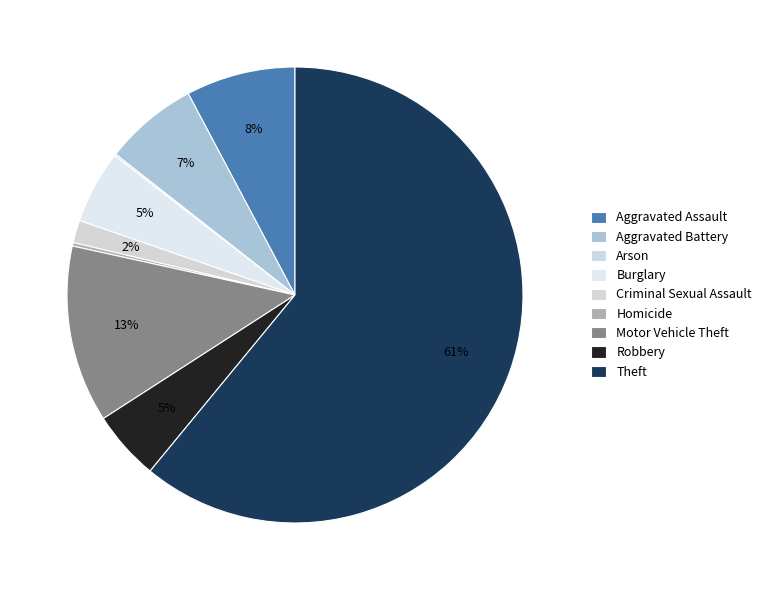

Is there any slice that represents more than half of the pie?

Yes